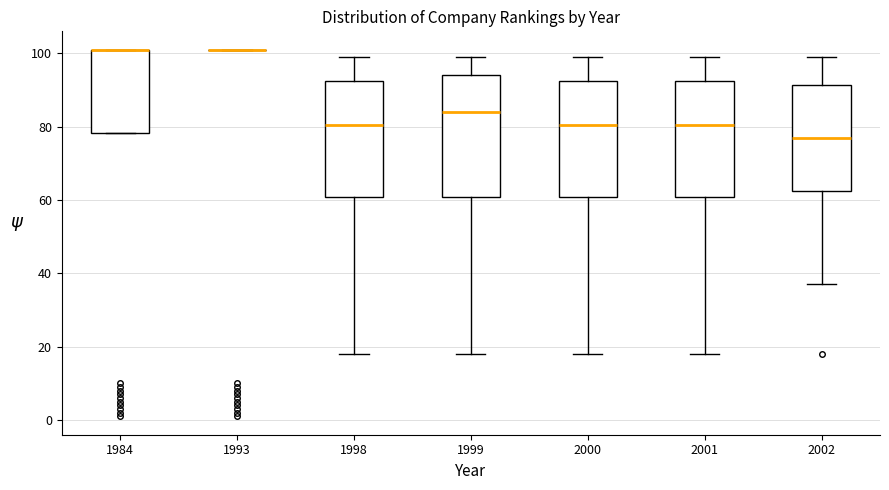

Reading left to right, read every box against the y-axis: the position of its median line, the range the box covers, and the ends of its whiskers. The values are not printed on the chart, so give them approximately, as read against the axis.

1984: median 102 (drawn on the box's upper edge), box 78 to 102, whiskers 78 to 102
1993: box collapsed to a line at 102, whiskers 102 to 102
1998: median 80, box 60 to 92, whiskers 18 to 100
1999: median 84, box 60 to 94, whiskers 18 to 100
2000: median 80, box 60 to 92, whiskers 18 to 100
2001: median 80, box 60 to 92, whiskers 18 to 100
2002: median 78, box 62 to 92, whiskers 38 to 100